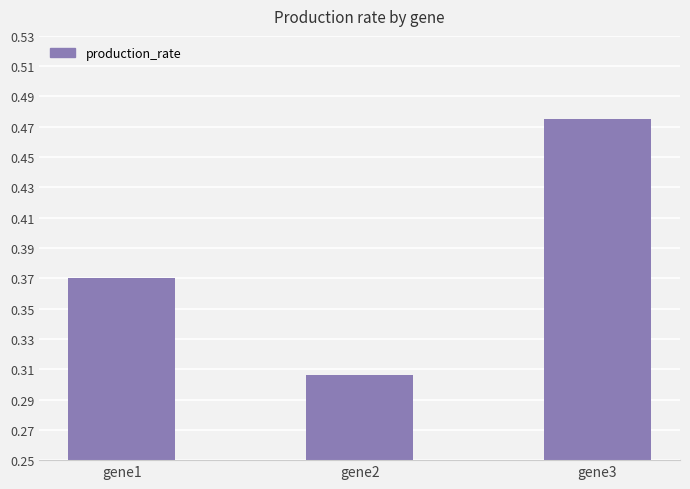

What is the change in value from gene2 to gene3?

+0.2